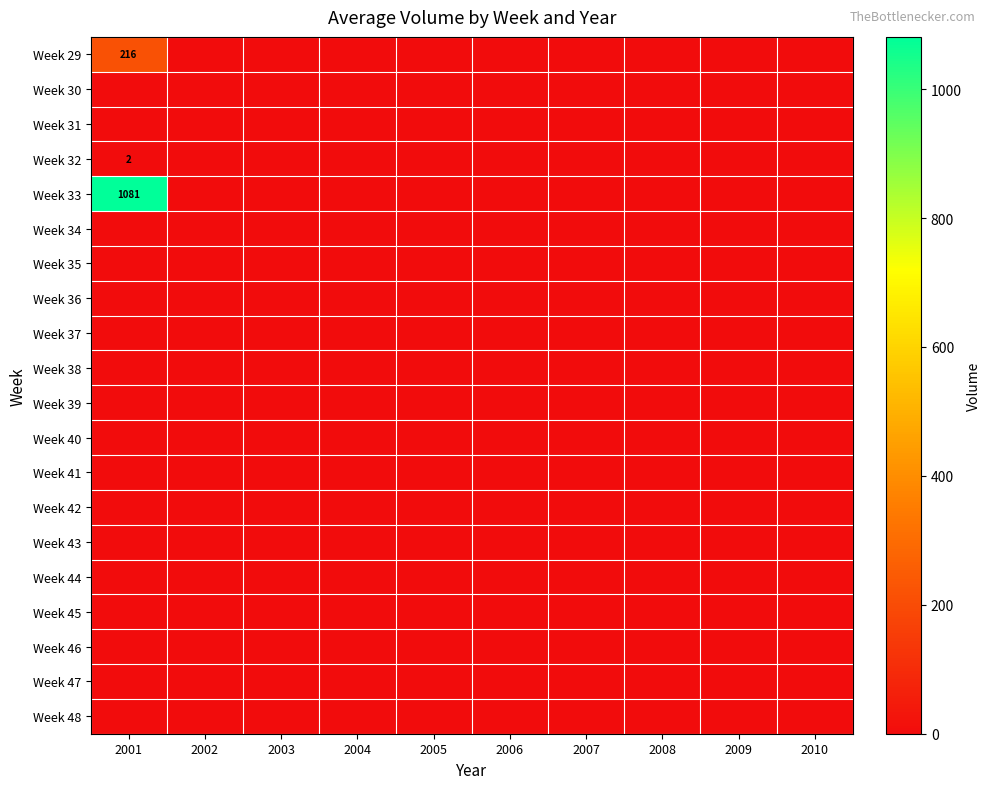

Which has a higher value, 2006 or 2009?

2006